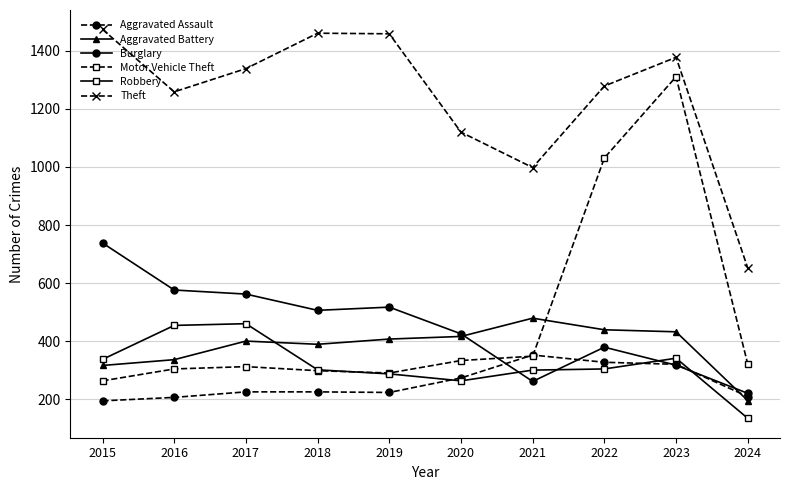

True or false: Motor Vehicle Theft and Theft cross at least once.

False